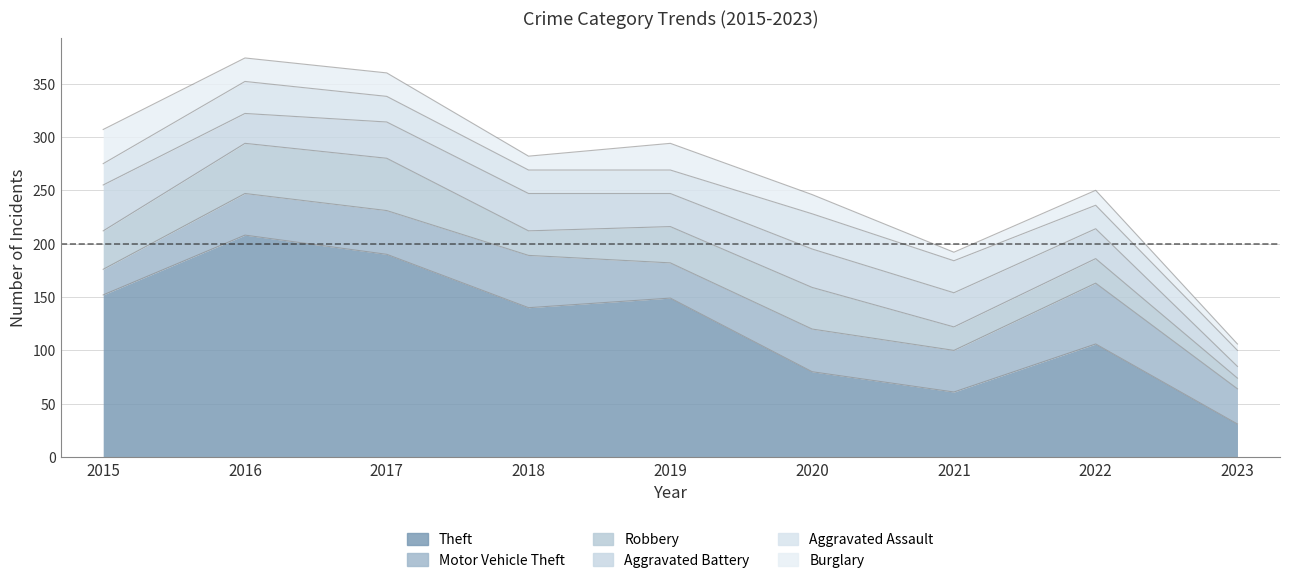

Which category has the highest value across all series?

2016